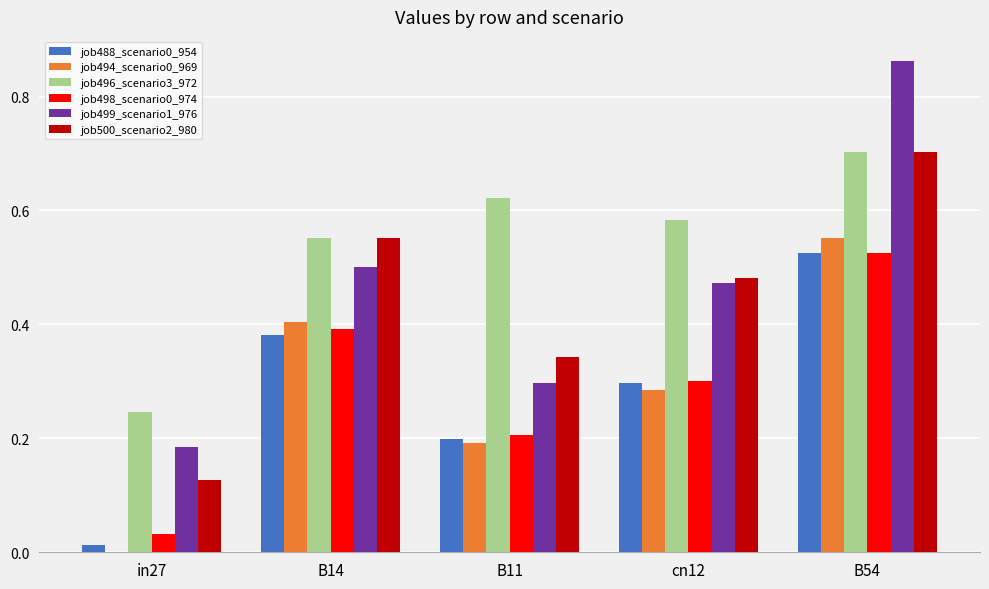

Which series changed the most between B11 and B54?

job499_scenario1_976